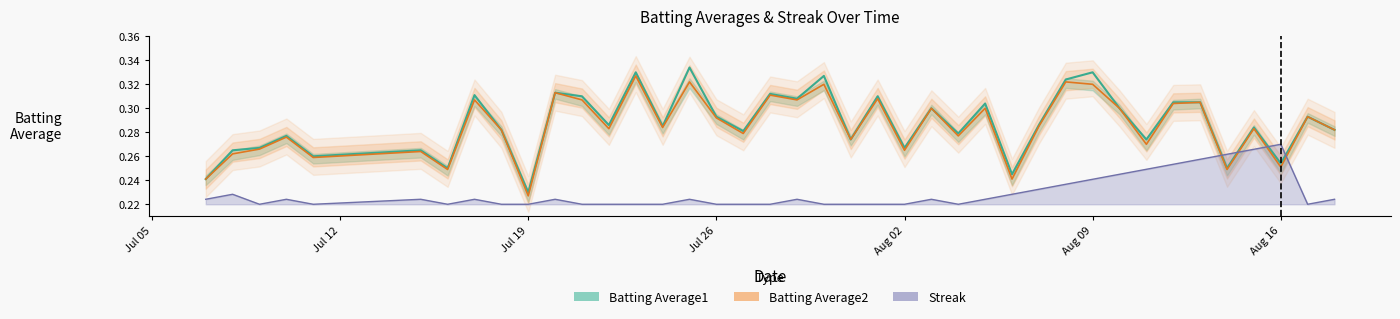

True or false: Batting Average1 and Batting Average2 intersect in this chart.

False